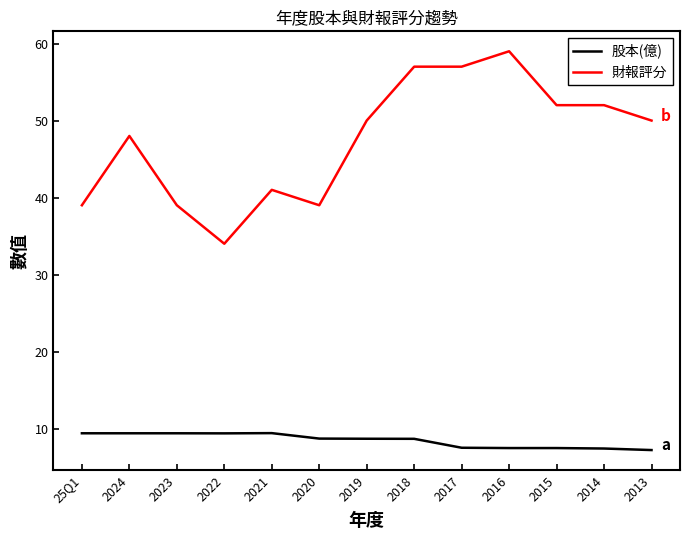

What position from the left is 2023?

3